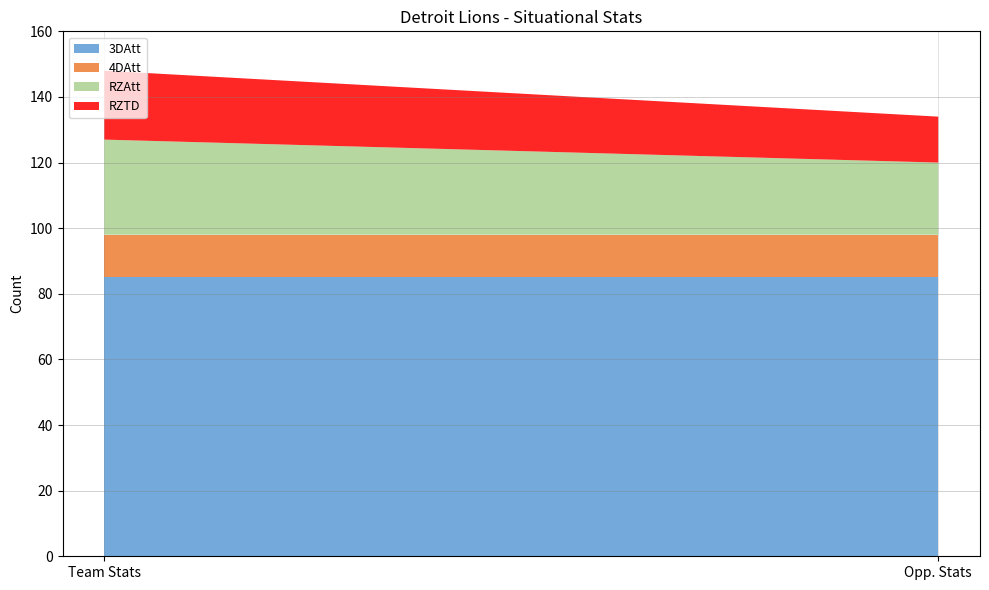

Reading left to right, transcribe all the data shown in this chart.

3DAtt: Team Stats=85	Opp. Stats=85
4DAtt: Team Stats=13	Opp. Stats=13
RZAtt: Team Stats=29	Opp. Stats=22
RZTD: Team Stats=21	Opp. Stats=14